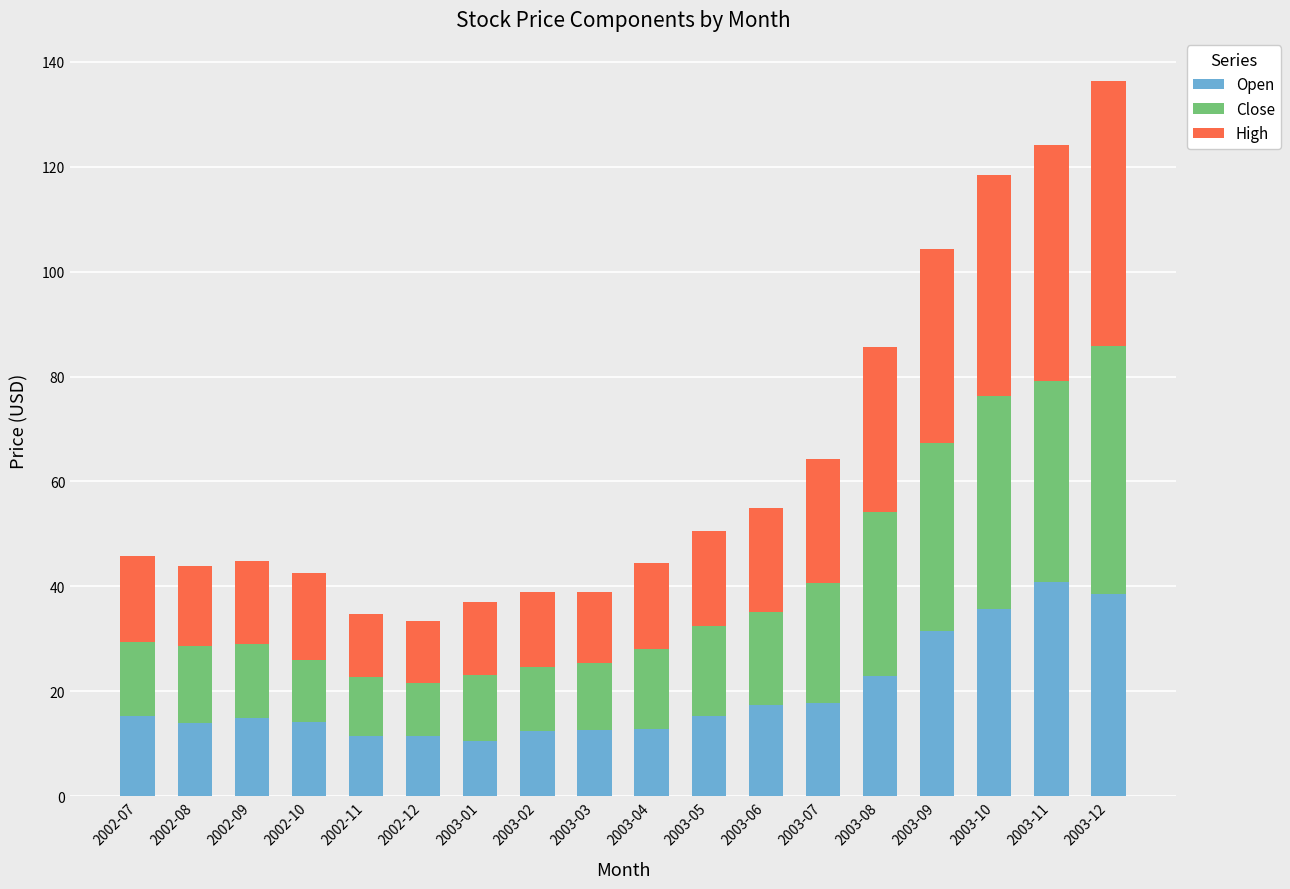

At which label is Open closest to 25?

2003-08